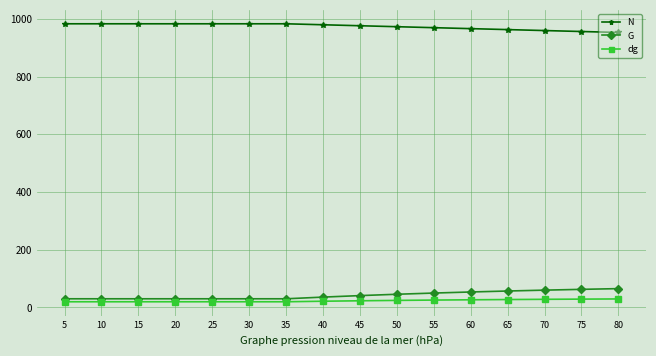

Read the dg value at 55.

25.6